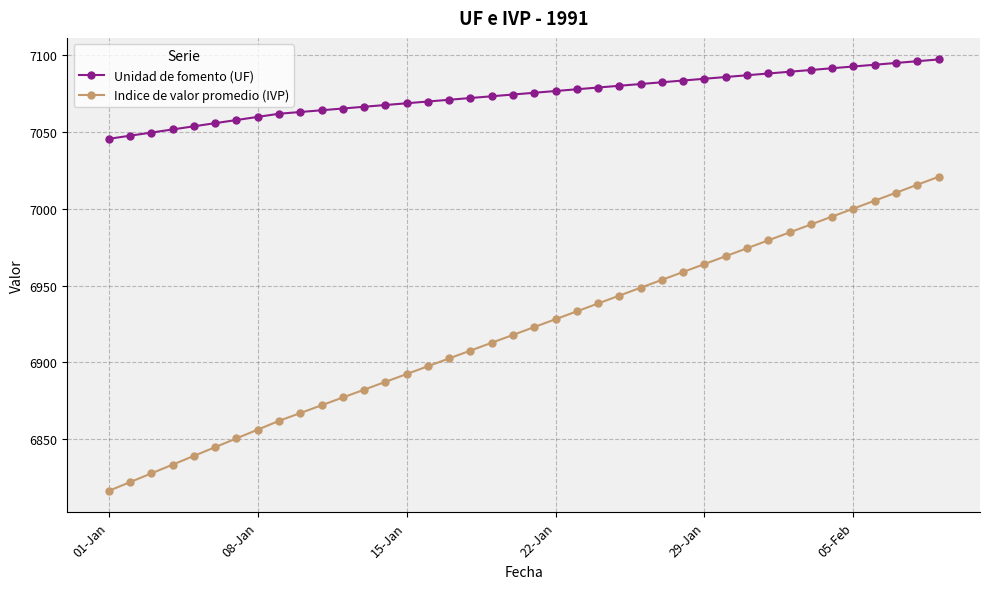

Rank the series by their average value, from highest to lowest.

Unidad de fomento (UF), Indice de valor promedio (IVP)